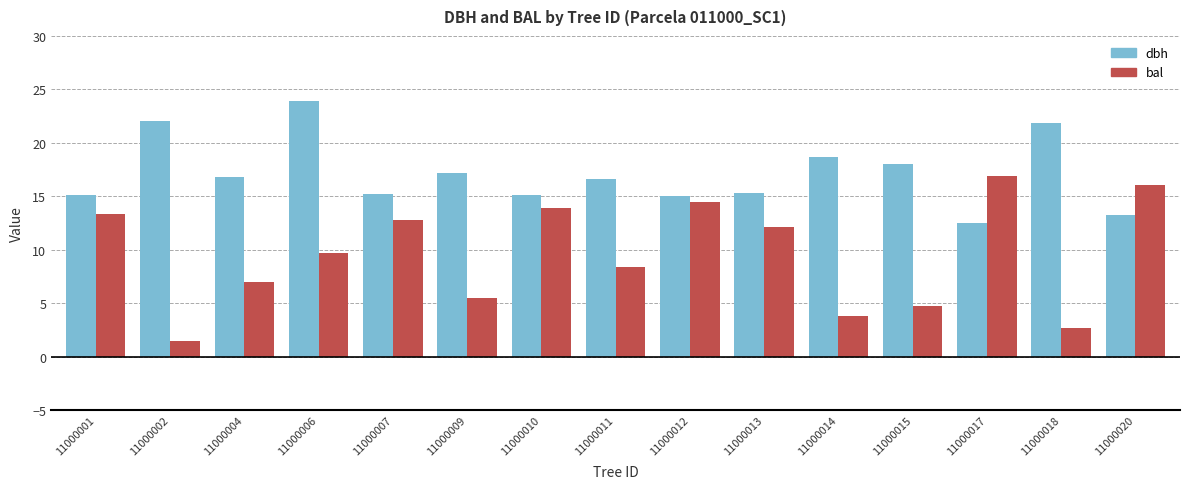

Which series has the widest spread of values?

bal